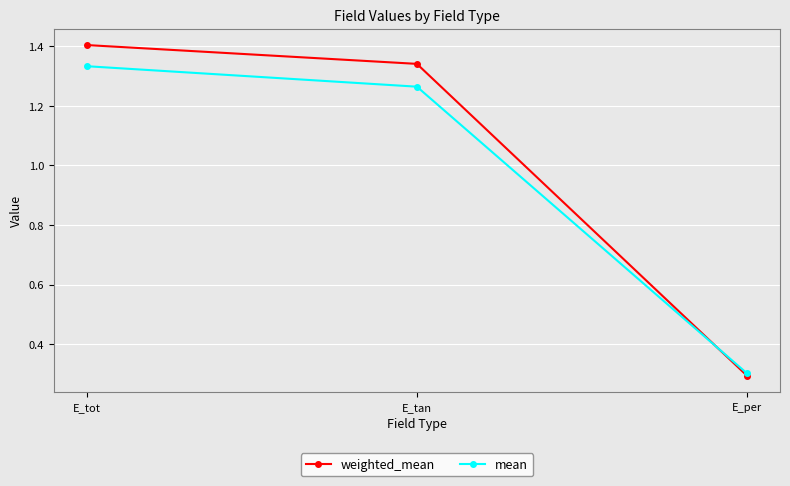

Rank the categories by mean value from lowest to highest.

E_per, E_tan, E_tot